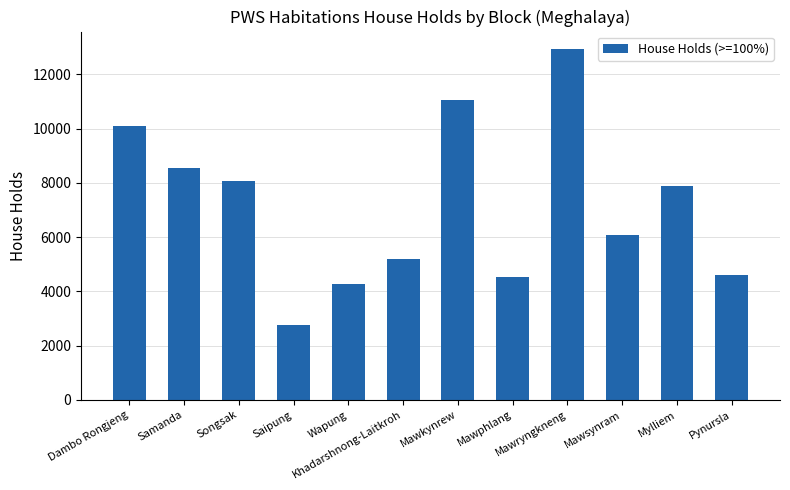

What is the sum of all values?

85975